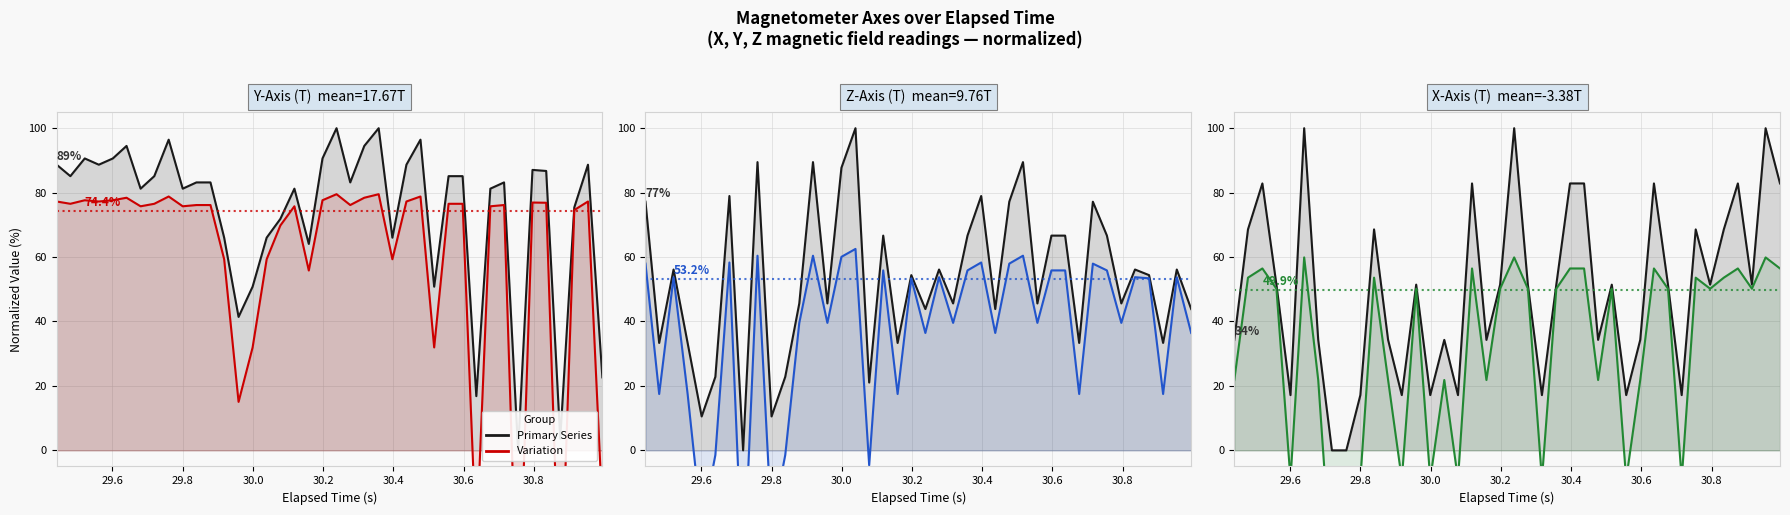

True or false: X-Axis (T) and X-Axis (T) (variation) intersect in this chart.

False